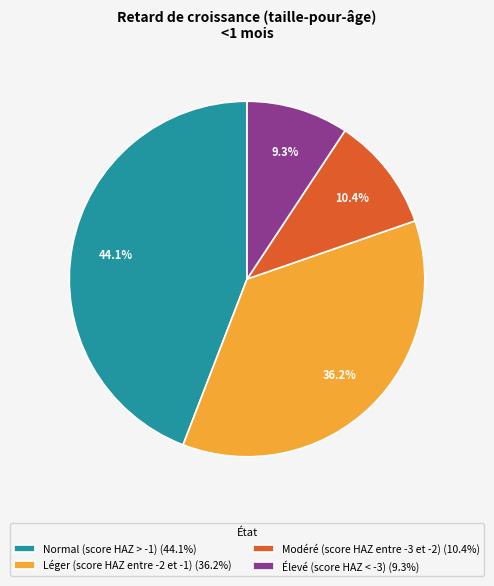

True or false: Léger (score HAZ entre -2 et -1) accounts for 36% of the total.

True